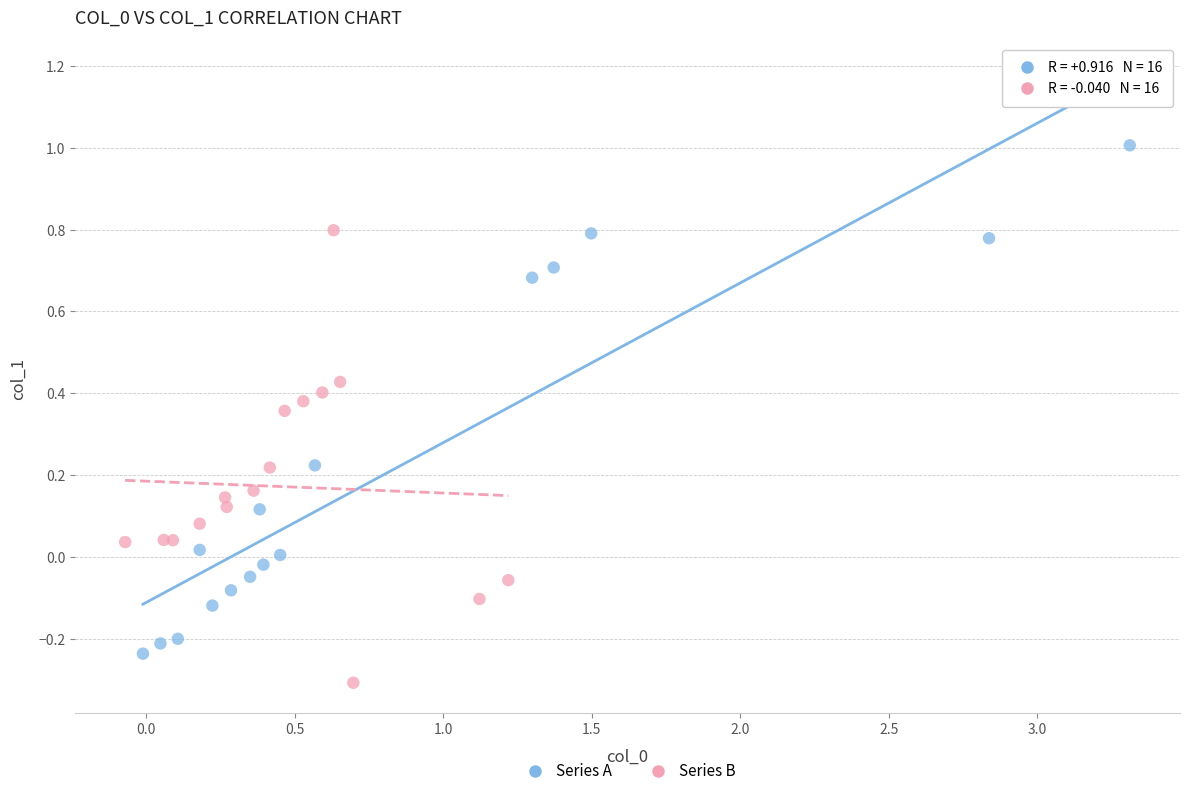

What are all the series names shown in the legend?

Series A, Series B